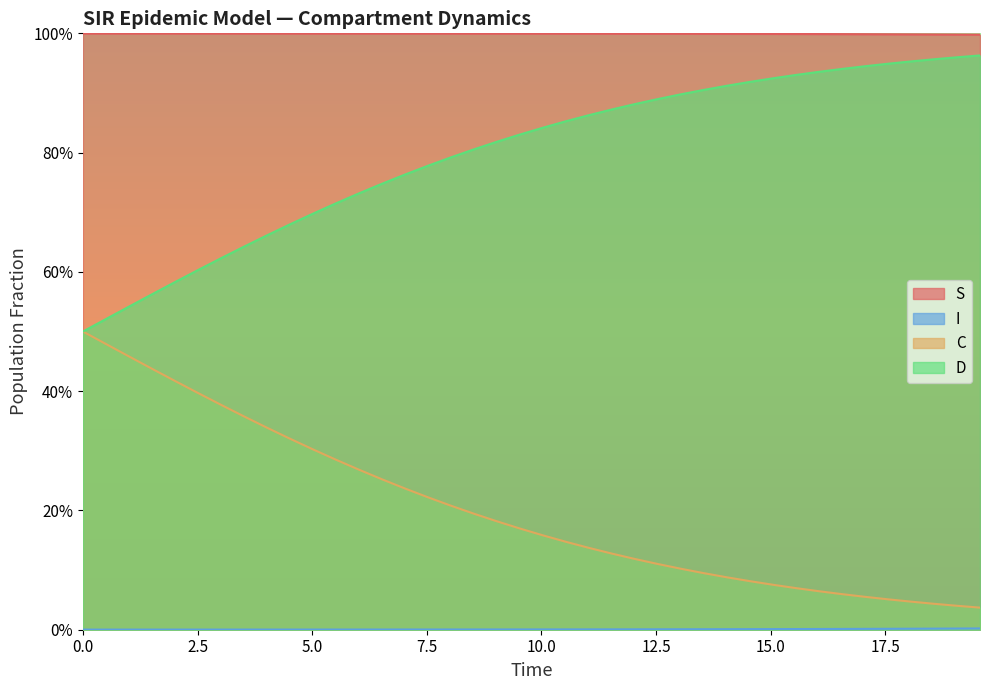

What is the difference between the highest and lowest values at 26?

1.0